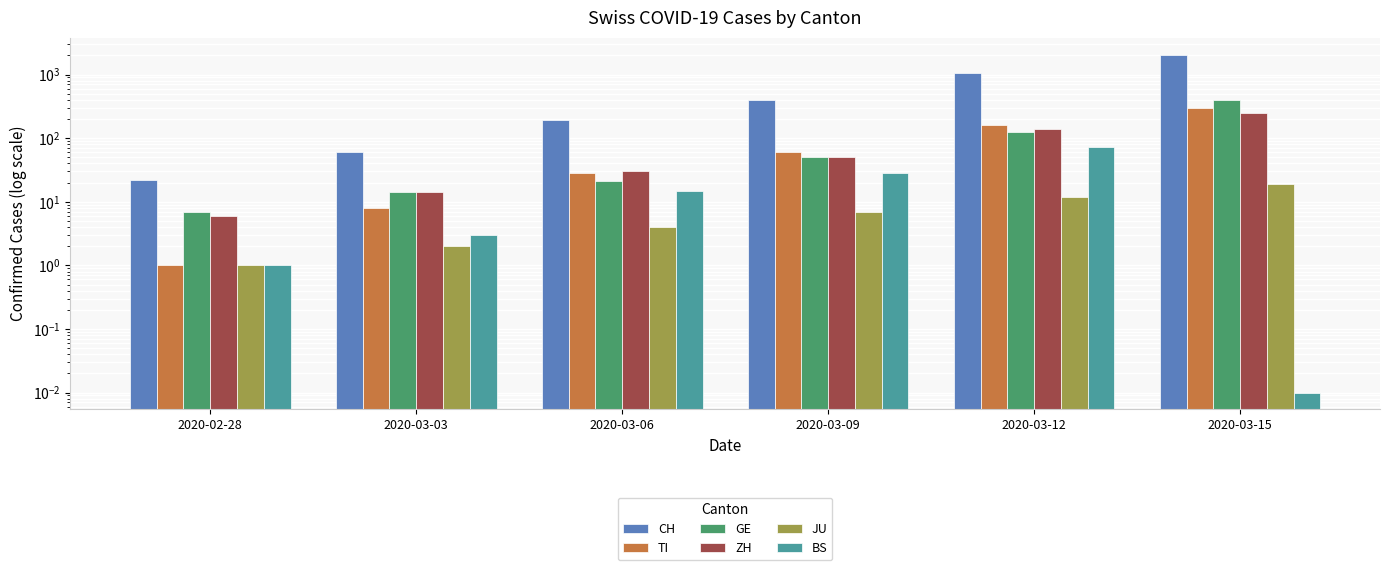

The value of ZH at 2020-03-12 is 141.0. True or false?

True